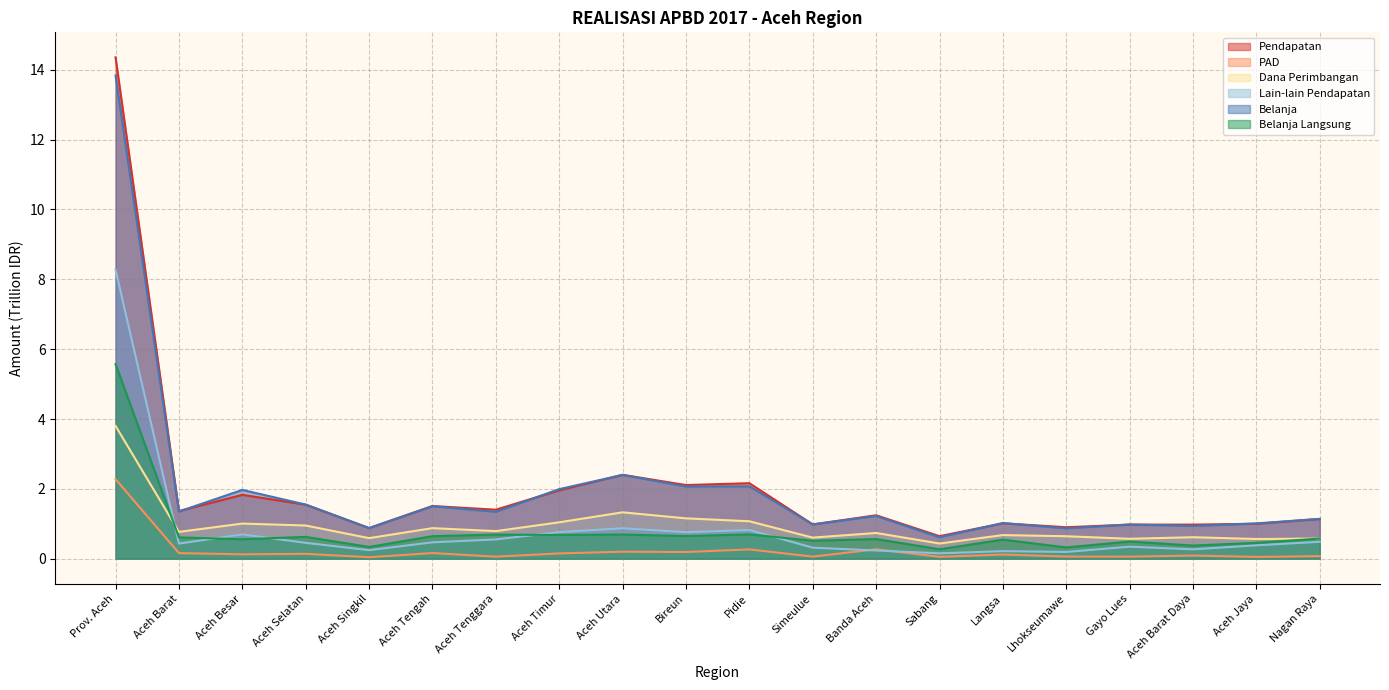

What is the sum of the Belanja Langsung values at Aceh Barat and Bireun?

1.3